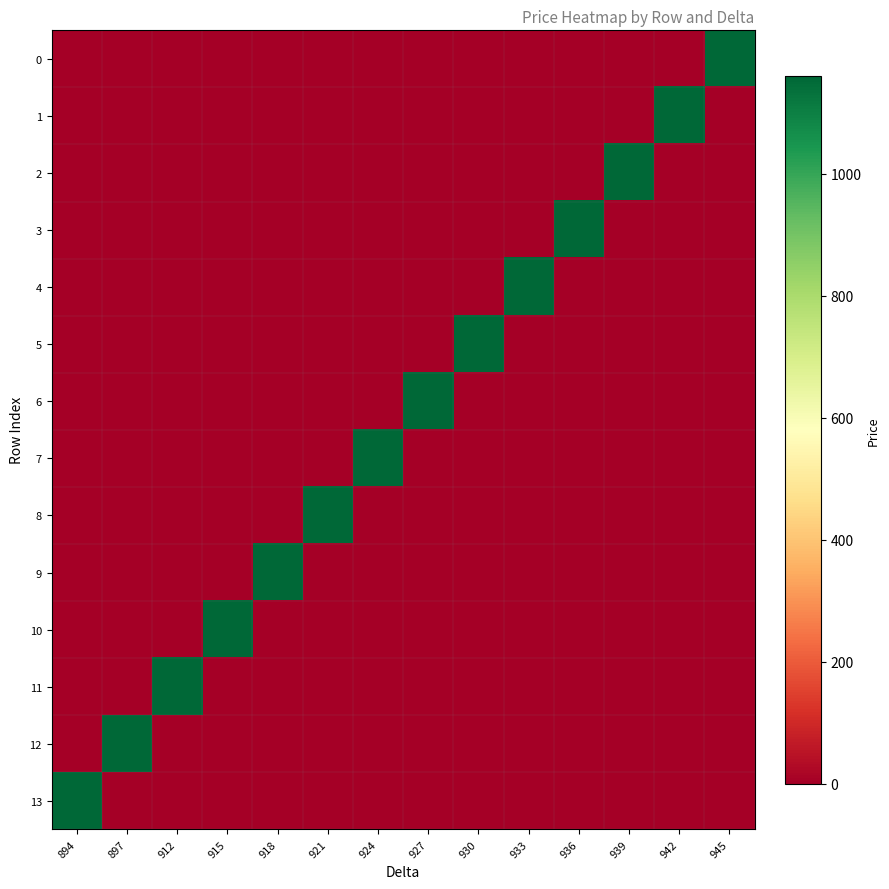

Between 915 and 924, which series saw the biggest shift?

7